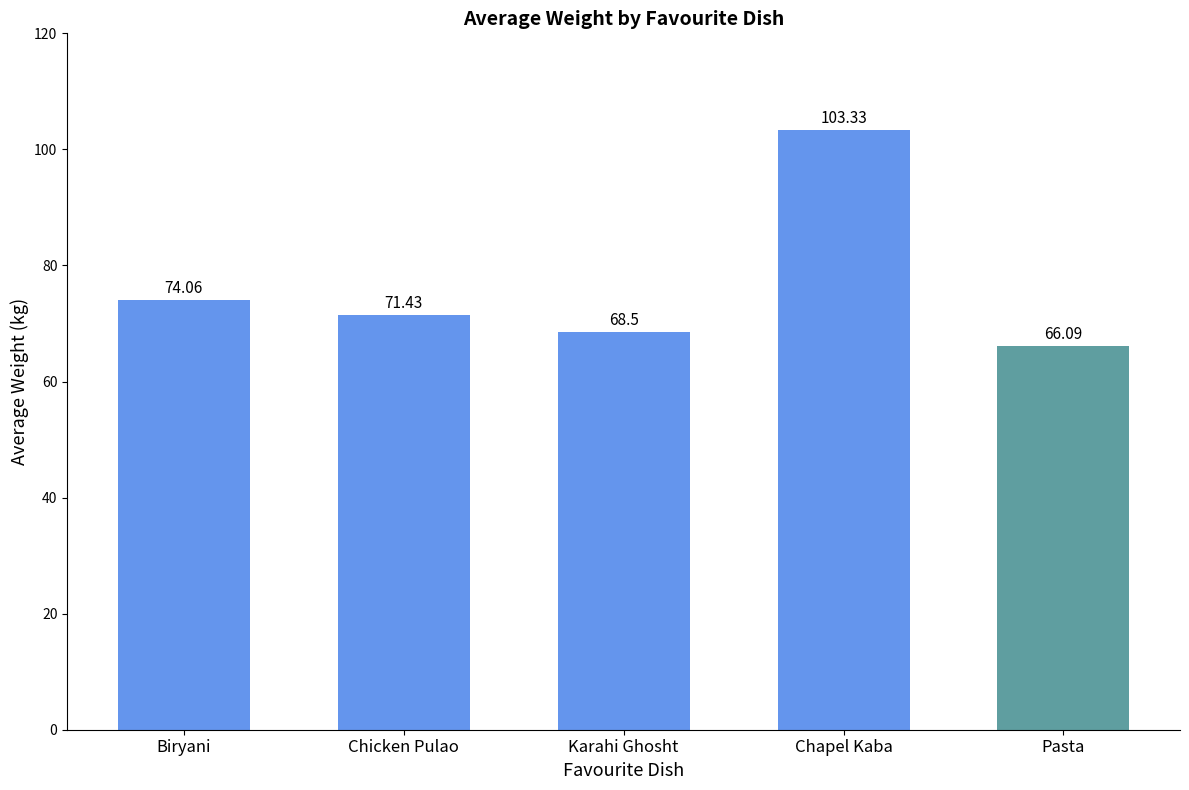

Reading left to right, transcribe all the data shown in this chart.

Biryani=74.1	Chicken Pulao=71.4	Karahi Ghosht=68.5	Chapel Kaba=103.3	Pasta=66.1